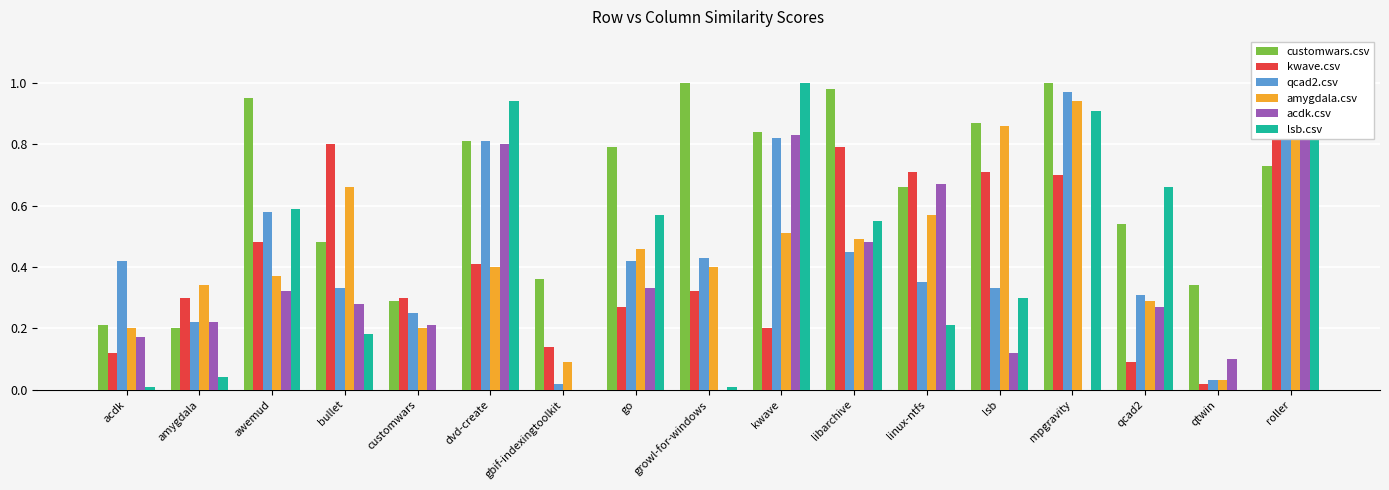

At which category is the sum across all series the highest?

roller